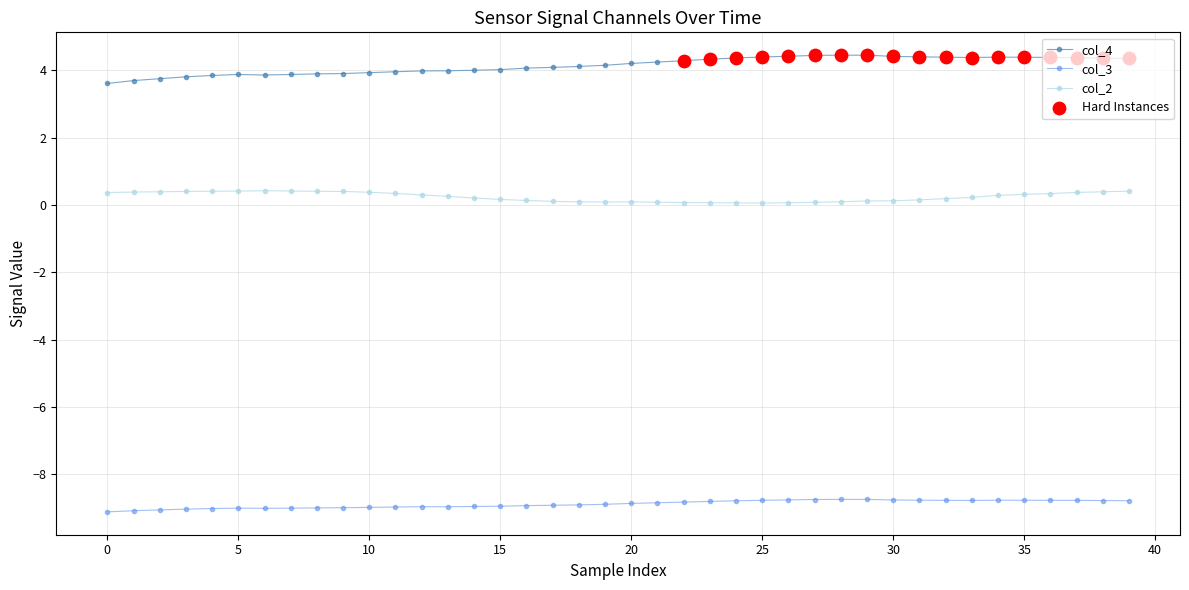

Which series has the largest total across all categories?

col_4